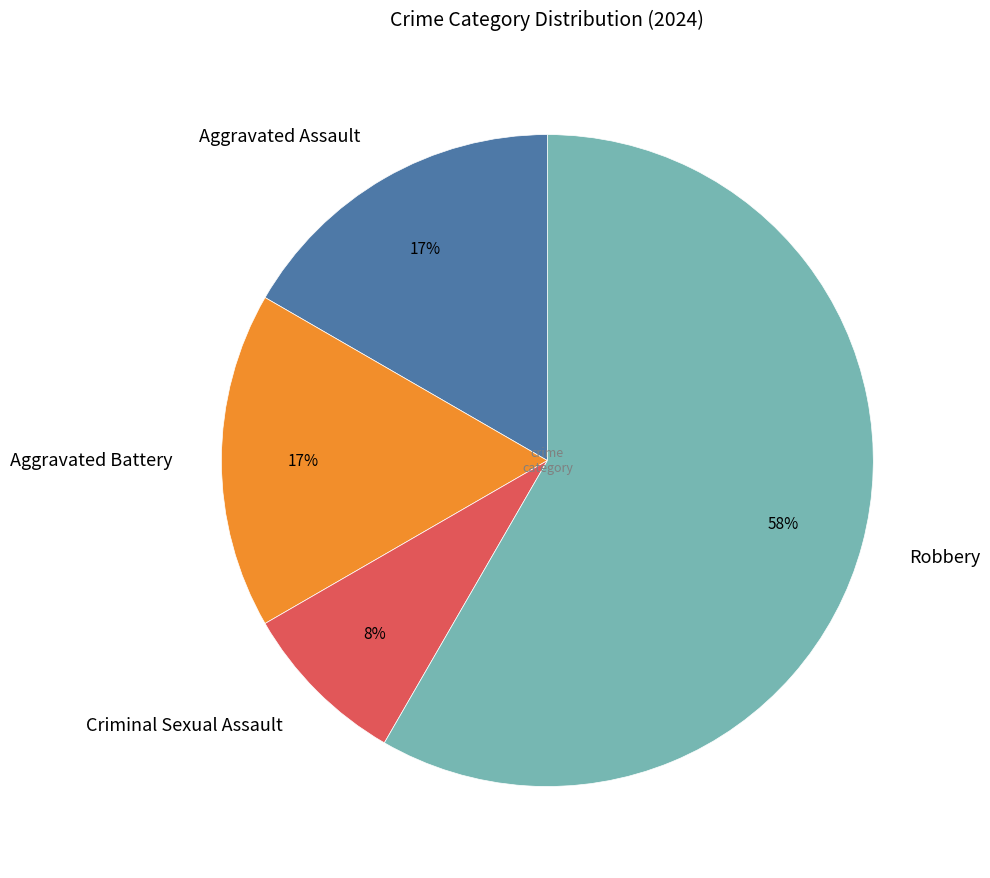

True or false: Robbery accounts for 49% of the total.

False